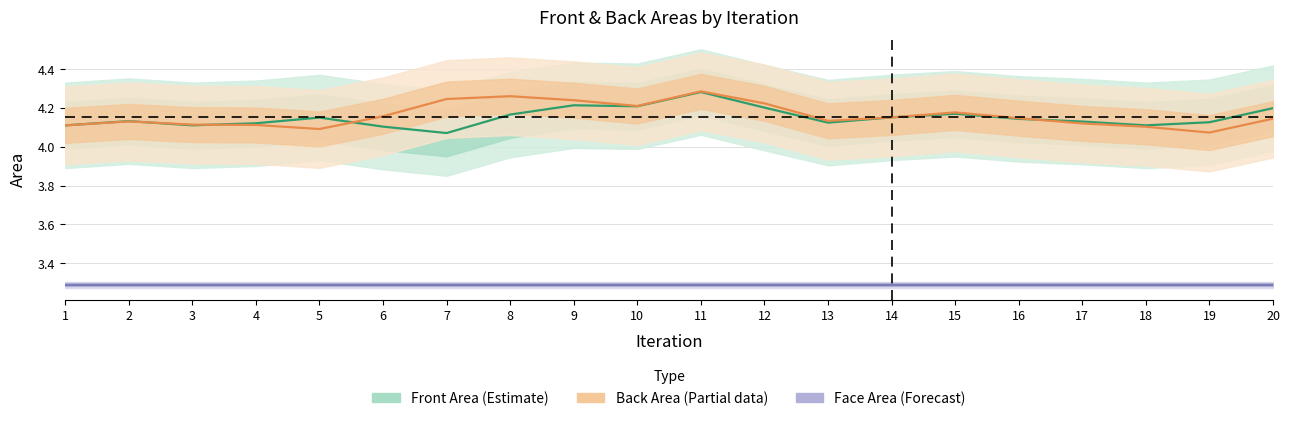

In Back Area (Partial), how many points are higher than both neighbors (excluding endpoints)?

4